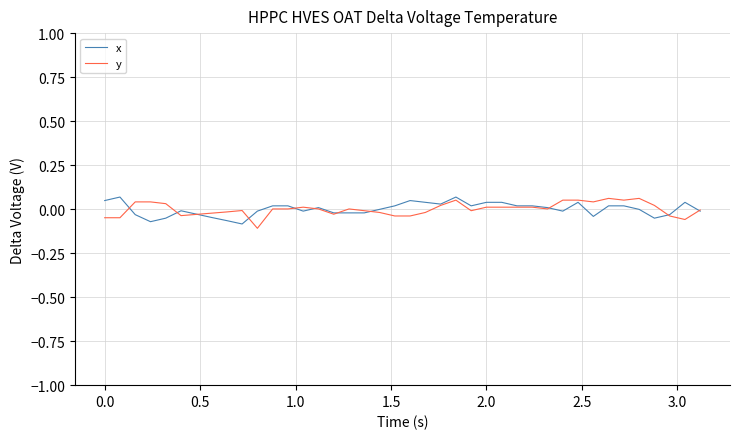

Reading left to right, extract all data points from this chart.

x: 0.0	0.1	-0.0	-0.1	-0.1	-0.0	-0.0	-0.0	-0.1	-0.1	-0.0	0.0	0.0	-0.0	0.0	-0.0	-0.0	-0.0	-0.0	0.0	0.0	0.0	0.0	0.1	0.0	0.0	0.0	0.0	0.0	0.0	-0.0	0.0	-0.0	0.0	0.0	-0.0	-0.1	-0.0	0.0	-0.0
y: -0.0	-0.0	0.0	0.0	0.0	-0.0	-0.0	-0.0	-0.0	-0.0	-0.1	0.0	0.0	0.0	0.0	-0.0	0.0	-0.0	-0.0	-0.0	-0.0	-0.0	0.0	0.1	-0.0	0.0	0.0	0.0	0.0	0.0	0.1	0.1	0.0	0.1	0.1	0.1	0.0	-0.0	-0.1	-0.0